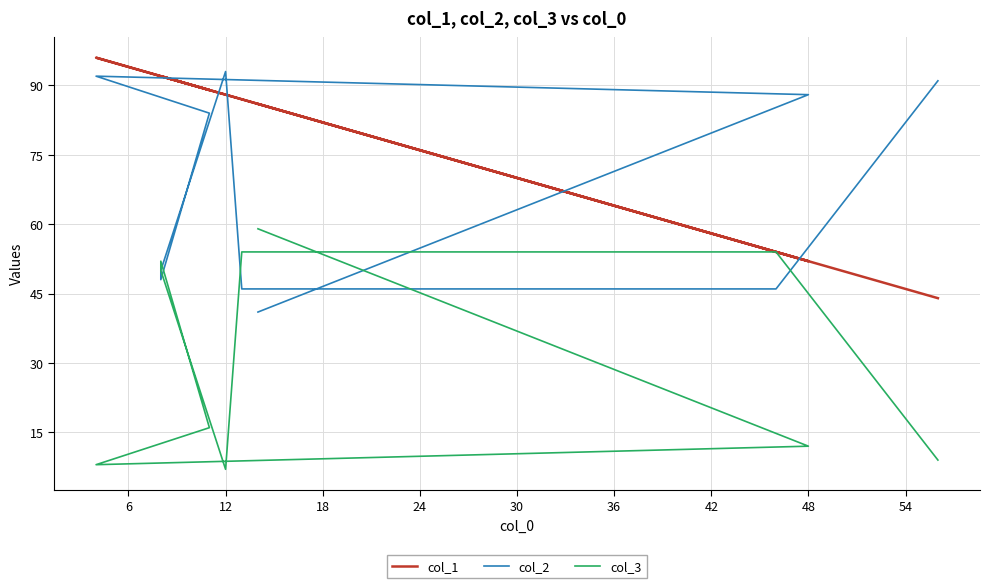

What is the difference between the maximum and minimum values in the col_3 series?

52